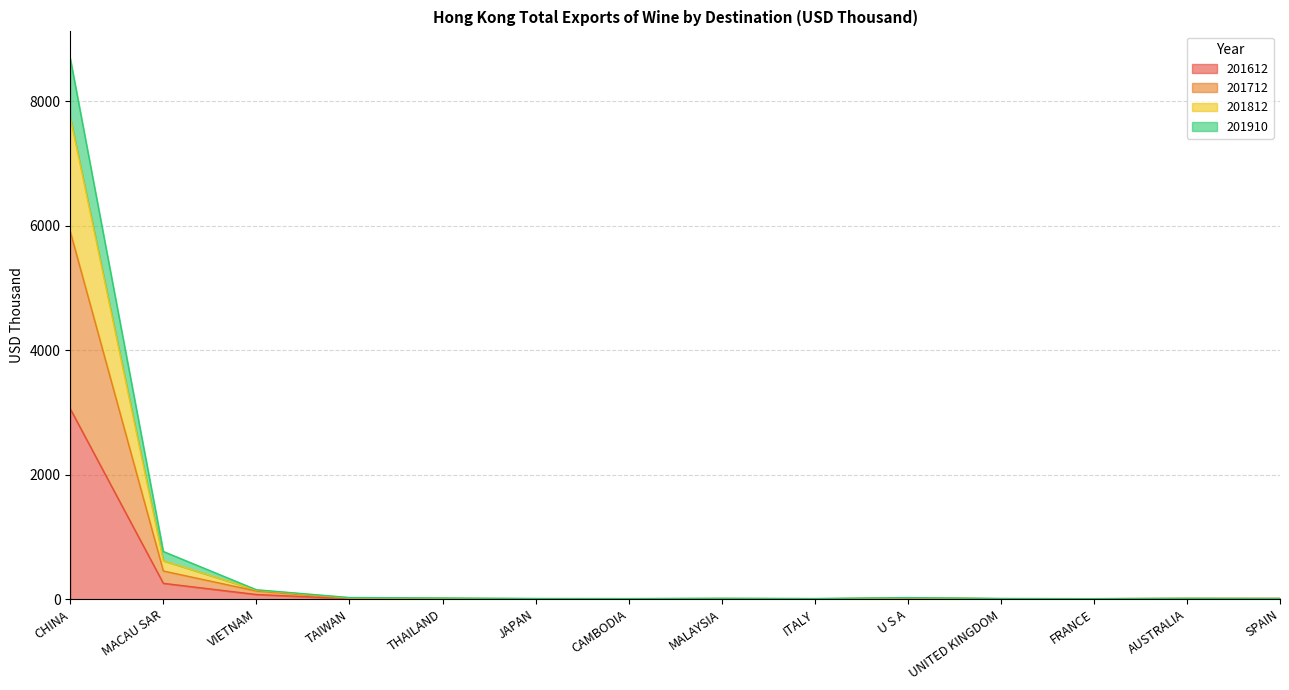

Is it true that 201712 equals 10.5 at SPAIN?

True